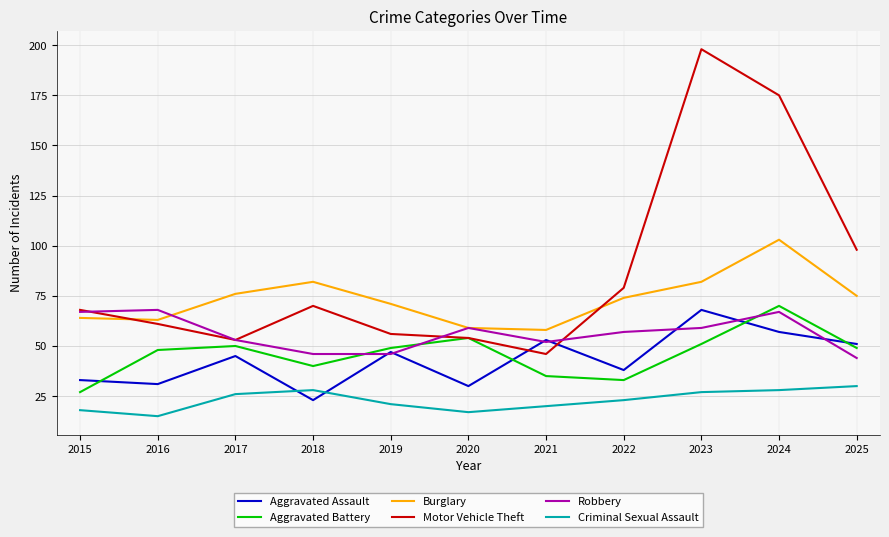

What are all the series names shown in the legend?

Aggravated Assault, Aggravated Battery, Burglary, Motor Vehicle Theft, Robbery, Criminal Sexual Assault